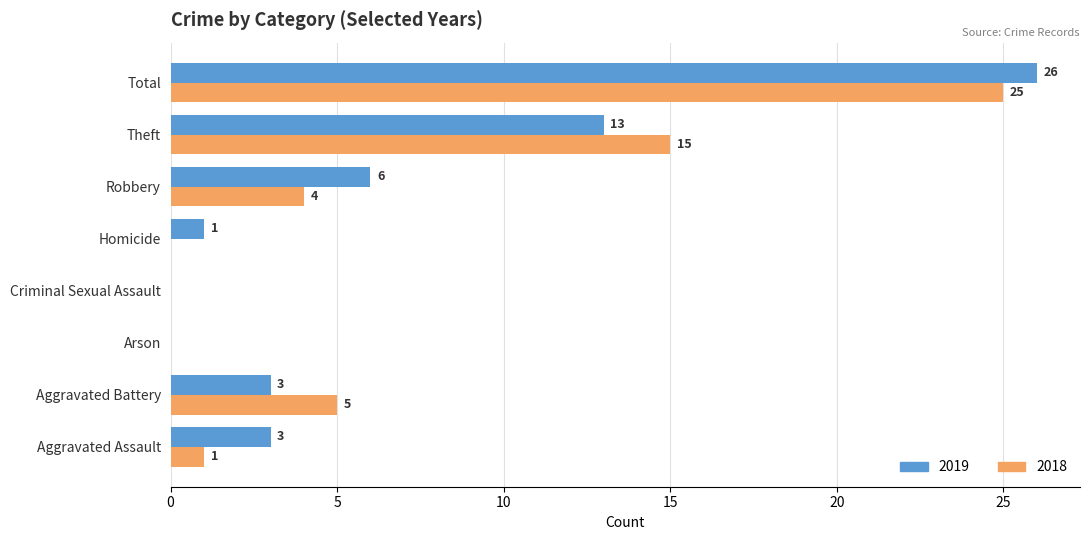

What is the sum of all 2018 values?

50